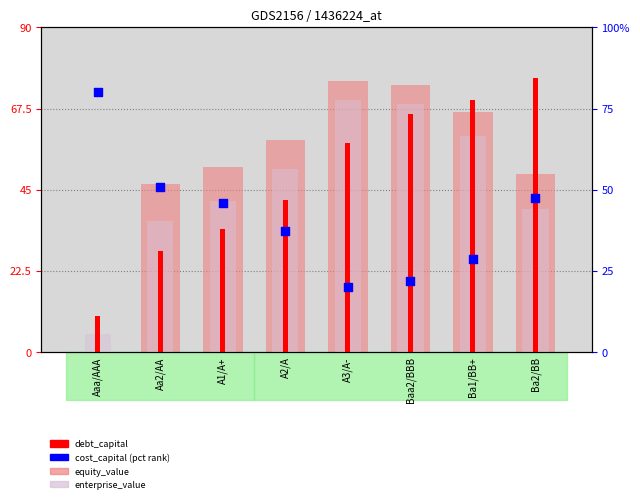

Which series contains the lowest Y value?

equity_value